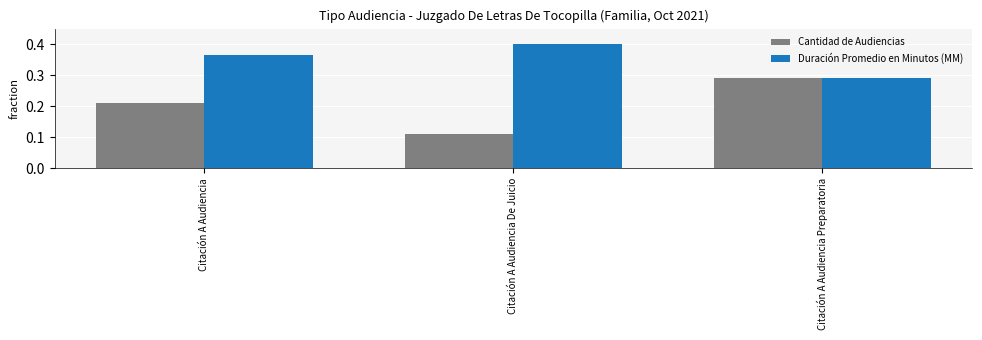

How many bars are there in total?

6